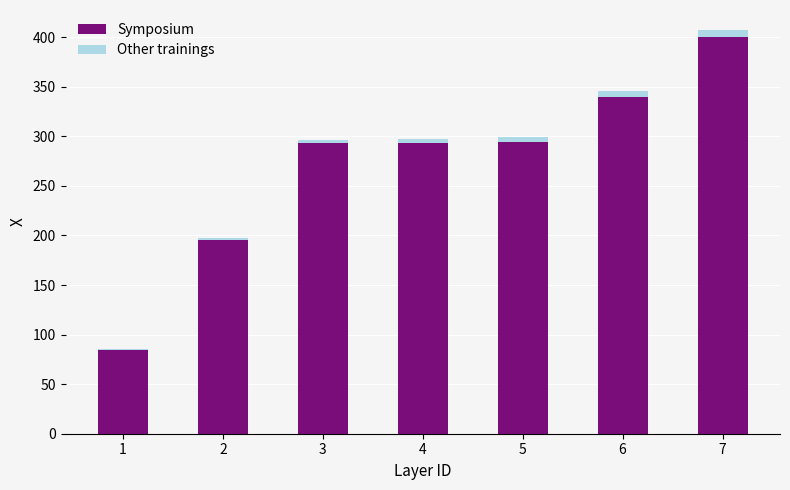

The value of Symposium at 5 is 293.8. True or false?

True